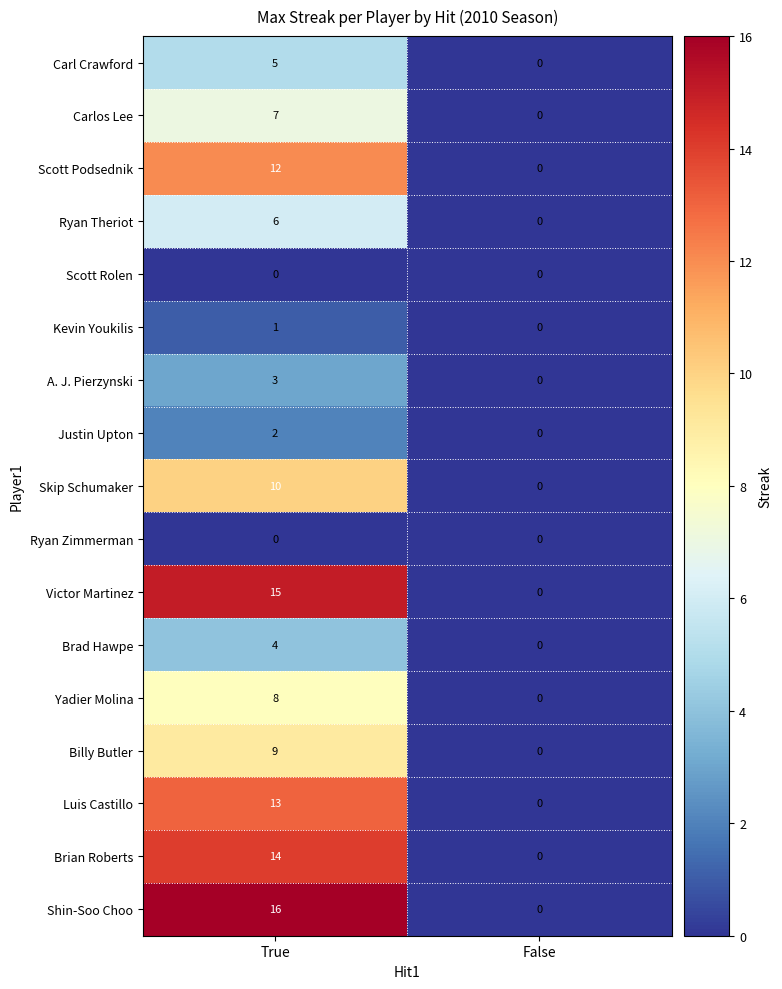

Which series has the largest total across all categories?

Shin-Soo Choo